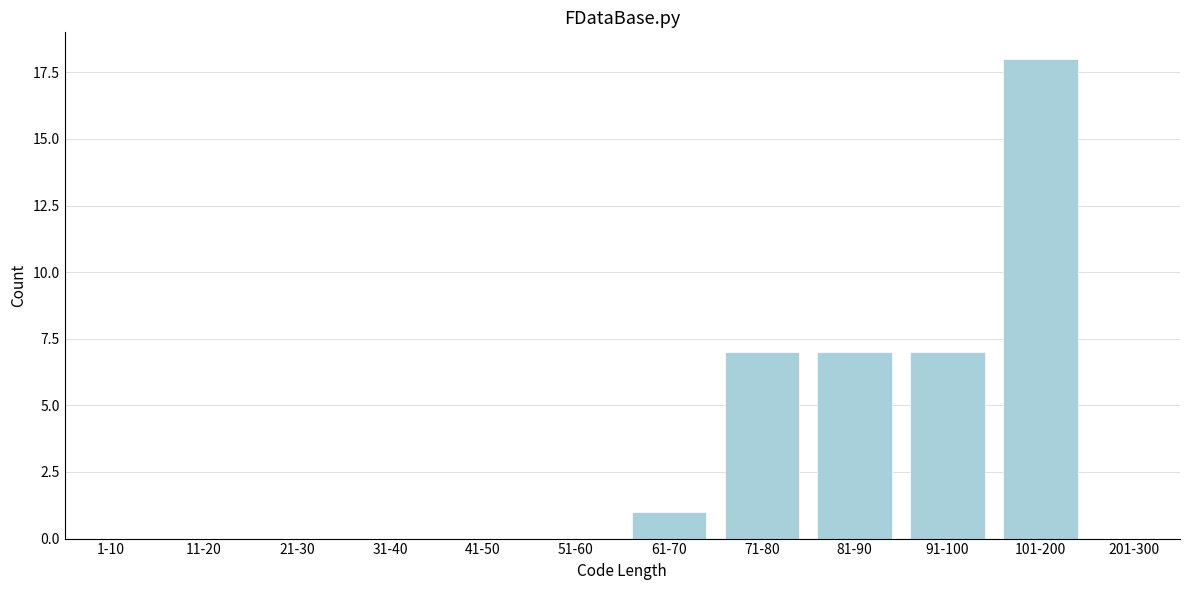

Reading right to left, list all the values displayed in this chart.

201-300=0	101-200=18	91-100=7	81-90=7	71-80=7	61-70=1	51-60=0	41-50=0	31-40=0	21-30=0	11-20=0	1-10=0